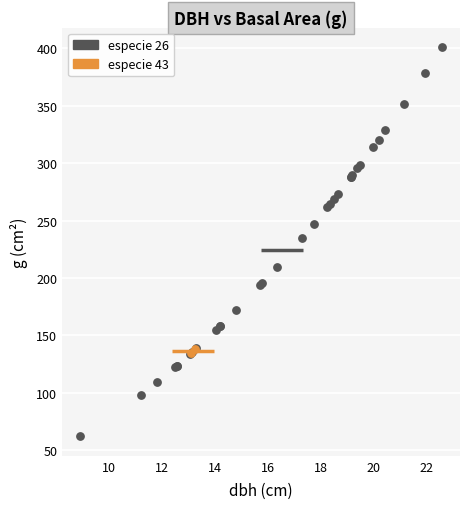

Which series contains the lowest Y value?

especie 26